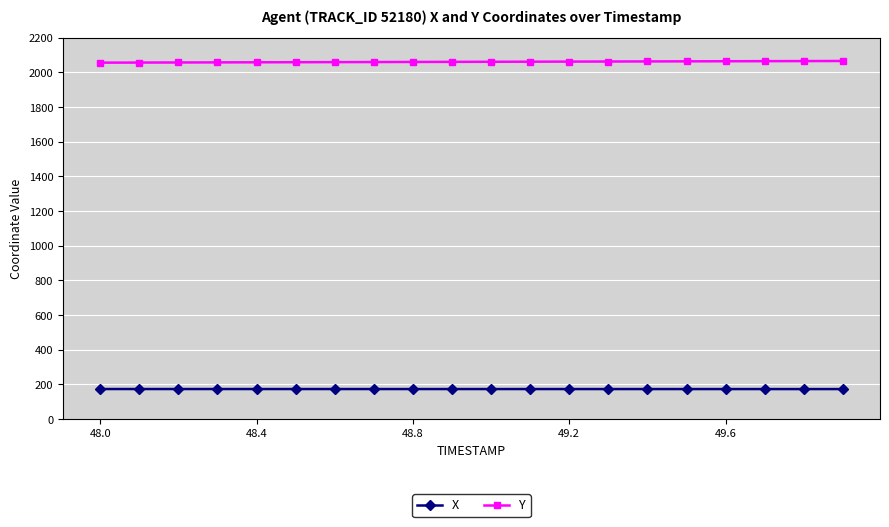

What is the average value of the Y series?

2061.4